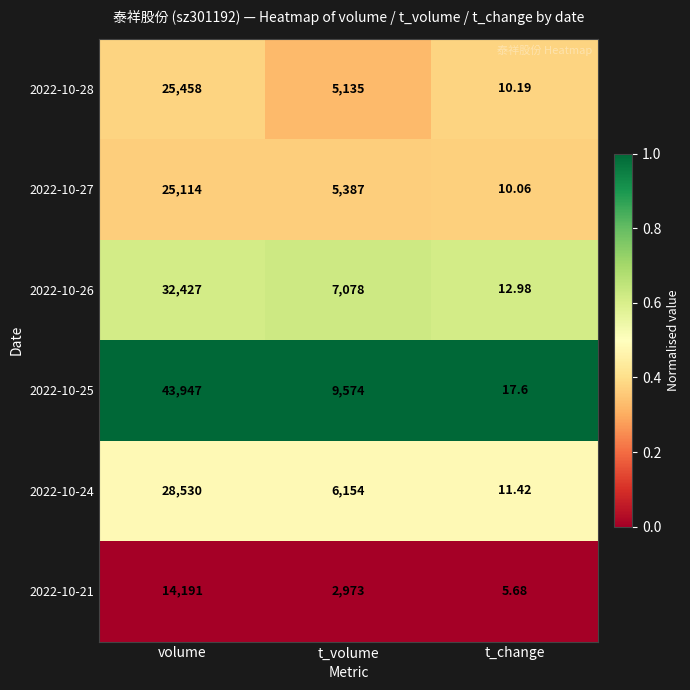

Rank the categories by 2022-10-26 value from lowest to highest.

t_change, t_volume, volume